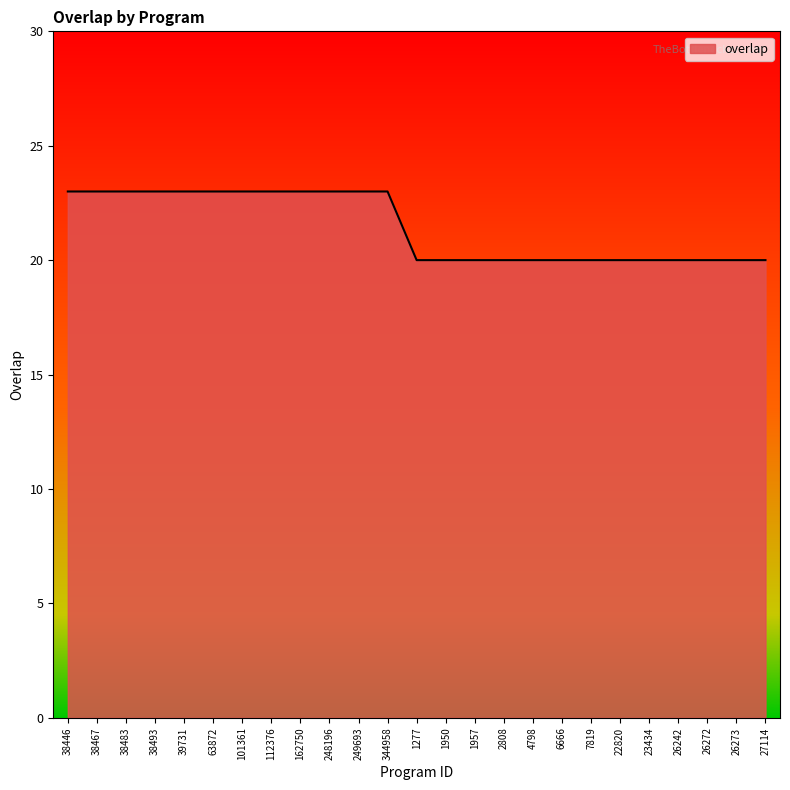

What position from the right is 26242?

4